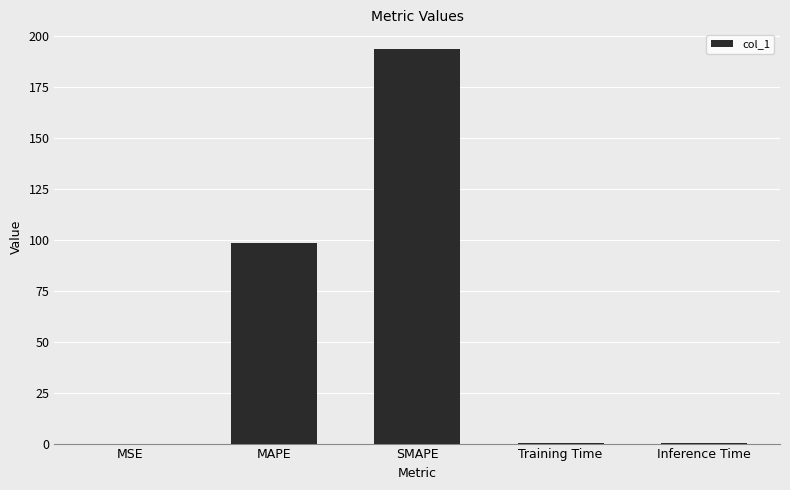

The chart shows a value of 0.0 at Inference Time. True or false?

True